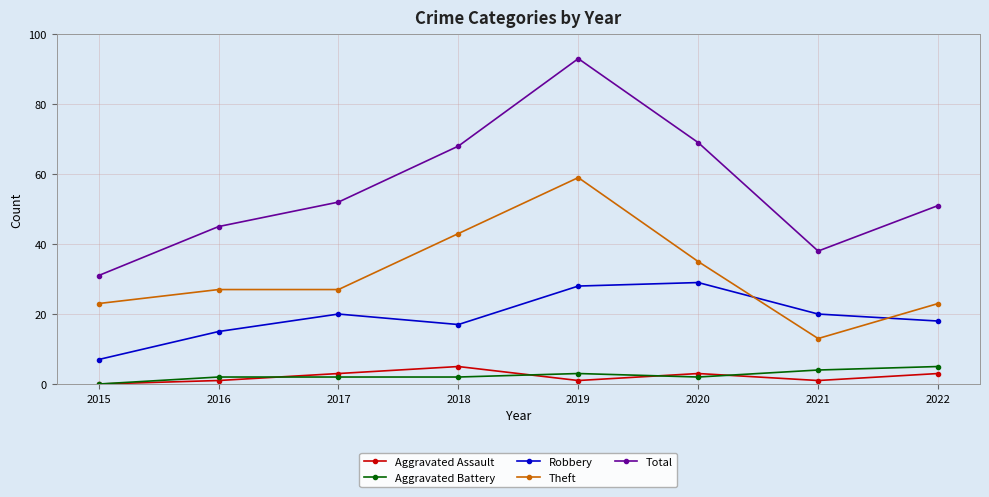

How many lines are shown in the chart?

5